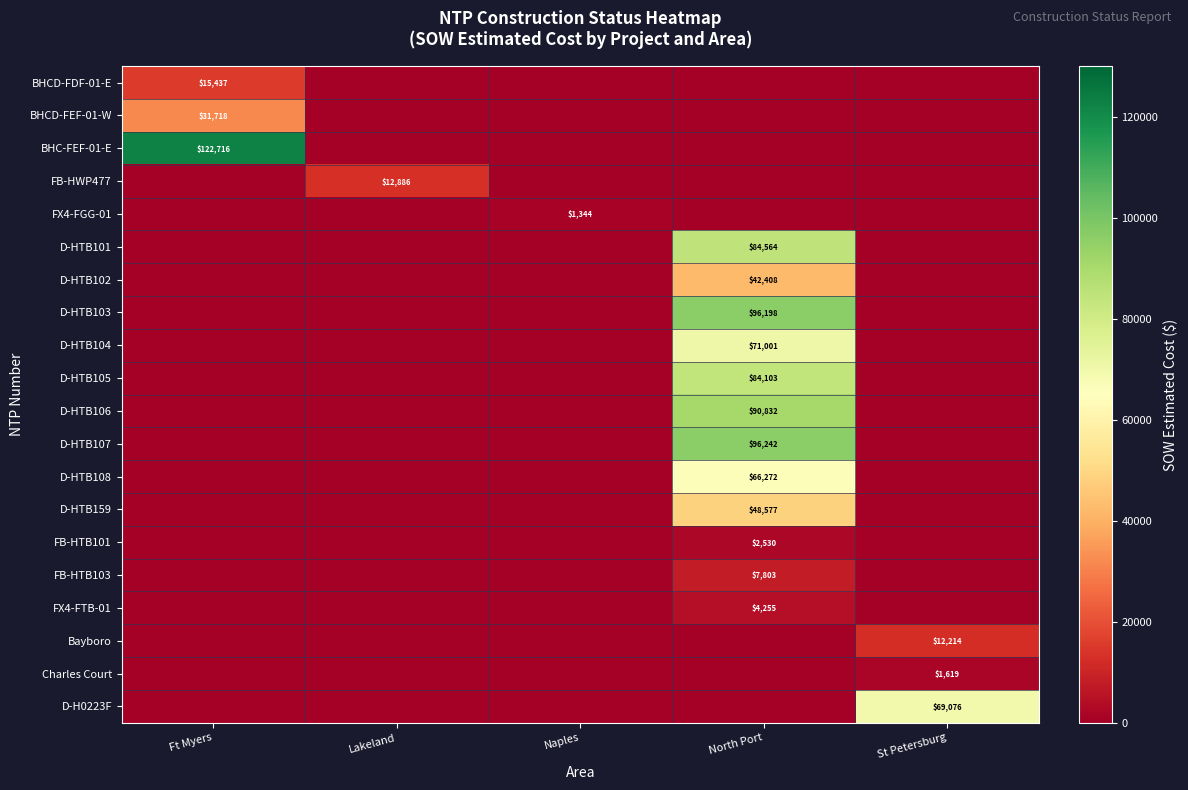

True or false: Charles Court has a value of 1619 at St Petersburg.

True